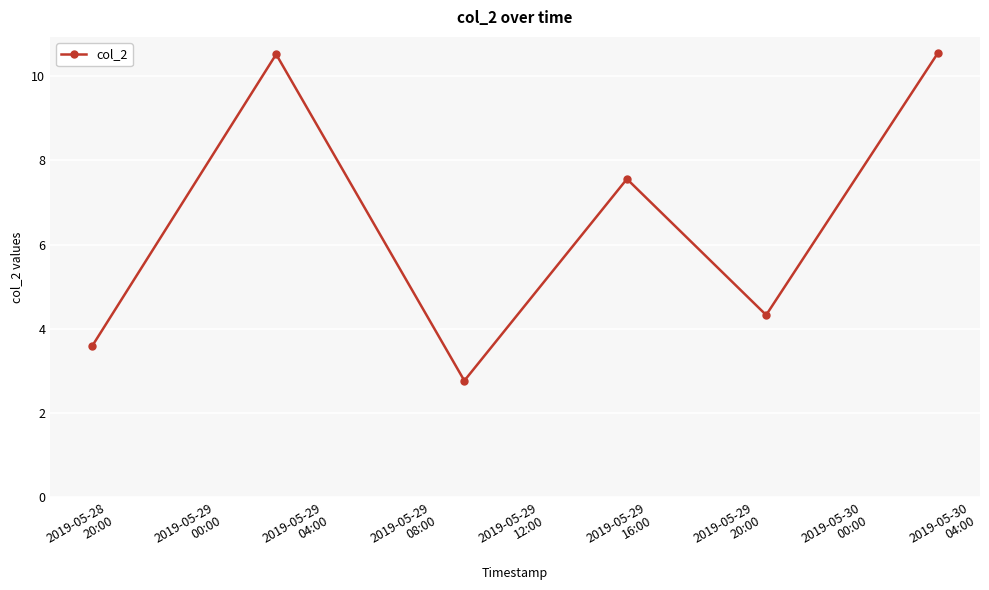

Reading left to right, transcribe all the data shown in this chart.

3.6	10.5	2.8	7.6	4.3	10.5